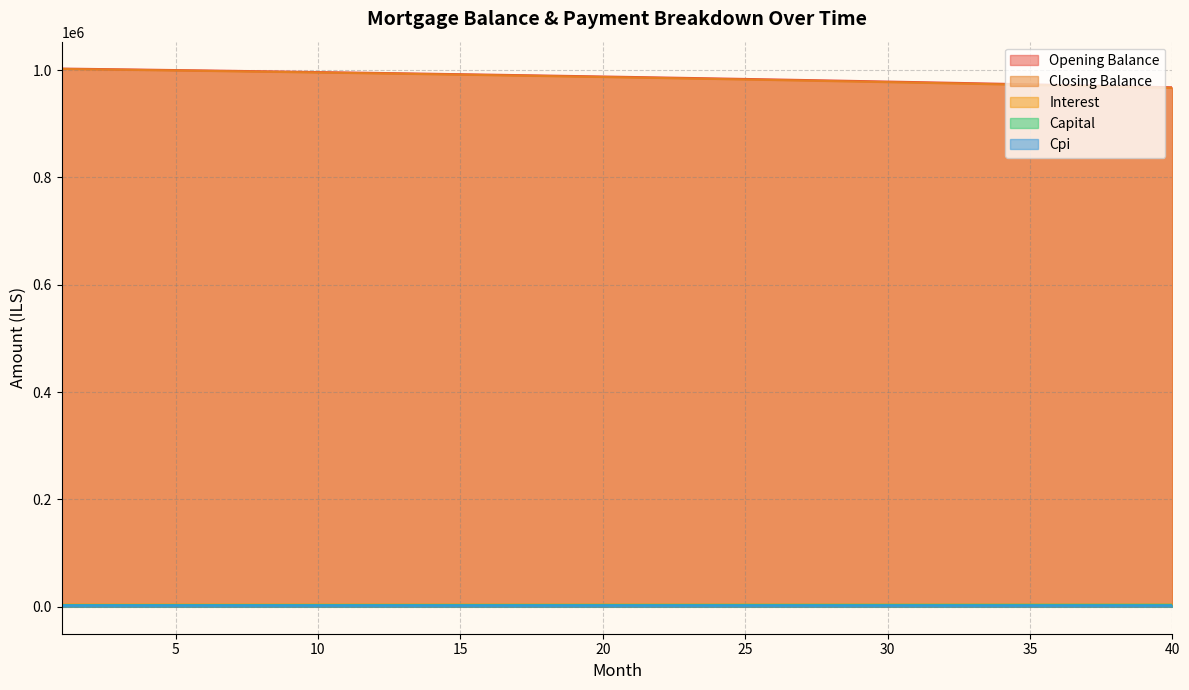

What is the maximum value for opening_balance?

1002666.7